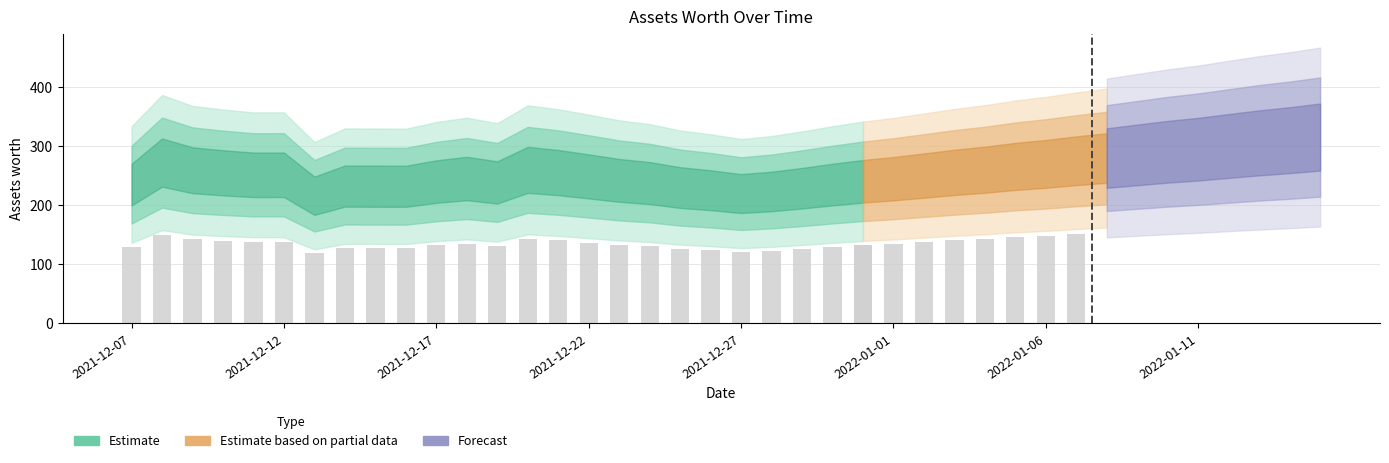

Are the bars grouped side by side (vs. stacked)?

No